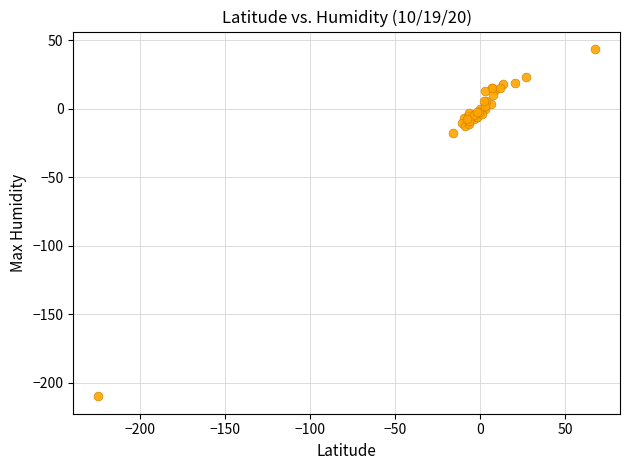

What Y value in the scatter plot is closest to -83?

-17.4